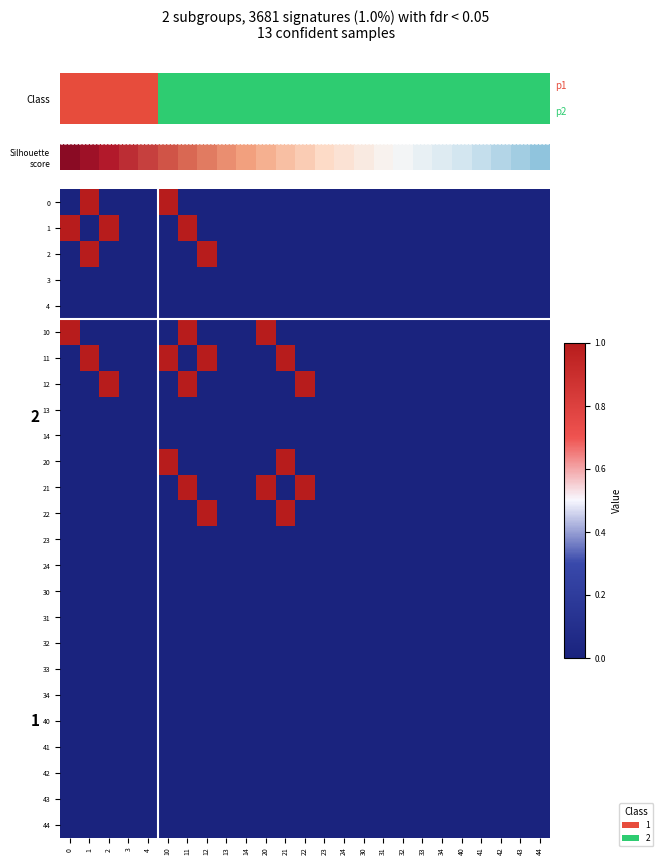

Reading left to right, transcribe all the data shown in this chart.

0: 0=0	1=1	2=0	3=0	4=0	10=1	11=0	12=0	13=0	14=0	20=0	21=0	22=0	23=0	24=0	30=0	31=0	32=0	33=0	34=0	40=0	41=0	42=0	43=0	44=0
1: 0=1	1=0	2=1	3=0	4=0	10=0	11=1	12=0	13=0	14=0	20=0	21=0	22=0	23=0	24=0	30=0	31=0	32=0	33=0	34=0	40=0	41=0	42=0	43=0	44=0
2: 0=0	1=1	2=0	3=0	4=0	10=0	11=0	12=1	13=0	14=0	20=0	21=0	22=0	23=0	24=0	30=0	31=0	32=0	33=0	34=0	40=0	41=0	42=0	43=0	44=0
3: 0=0	1=0	2=0	3=0	4=0	10=0	11=0	12=0	13=0	14=0	20=0	21=0	22=0	23=0	24=0	30=0	31=0	32=0	33=0	34=0	40=0	41=0	42=0	43=0	44=0
4: 0=0	1=0	2=0	3=0	4=0	10=0	11=0	12=0	13=0	14=0	20=0	21=0	22=0	23=0	24=0	30=0	31=0	32=0	33=0	34=0	40=0	41=0	42=0	43=0	44=0
10: 0=1	1=0	2=0	3=0	4=0	10=0	11=1	12=0	13=0	14=0	20=1	21=0	22=0	23=0	24=0	30=0	31=0	32=0	33=0	34=0	40=0	41=0	42=0	43=0	44=0
11: 0=0	1=1	2=0	3=0	4=0	10=1	11=0	12=1	13=0	14=0	20=0	21=1	22=0	23=0	24=0	30=0	31=0	32=0	33=0	34=0	40=0	41=0	42=0	43=0	44=0
12: 0=0	1=0	2=1	3=0	4=0	10=0	11=1	12=0	13=0	14=0	20=0	21=0	22=1	23=0	24=0	30=0	31=0	32=0	33=0	34=0	40=0	41=0	42=0	43=0	44=0
13: 0=0	1=0	2=0	3=0	4=0	10=0	11=0	12=0	13=0	14=0	20=0	21=0	22=0	23=0	24=0	30=0	31=0	32=0	33=0	34=0	40=0	41=0	42=0	43=0	44=0
14: 0=0	1=0	2=0	3=0	4=0	10=0	11=0	12=0	13=0	14=0	20=0	21=0	22=0	23=0	24=0	30=0	31=0	32=0	33=0	34=0	40=0	41=0	42=0	43=0	44=0
20: 0=0	1=0	2=0	3=0	4=0	10=1	11=0	12=0	13=0	14=0	20=0	21=1	22=0	23=0	24=0	30=0	31=0	32=0	33=0	34=0	40=0	41=0	42=0	43=0	44=0
21: 0=0	1=0	2=0	3=0	4=0	10=0	11=1	12=0	13=0	14=0	20=1	21=0	22=1	23=0	24=0	30=0	31=0	32=0	33=0	34=0	40=0	41=0	42=0	43=0	44=0
22: 0=0	1=0	2=0	3=0	4=0	10=0	11=0	12=1	13=0	14=0	20=0	21=1	22=0	23=0	24=0	30=0	31=0	32=0	33=0	34=0	40=0	41=0	42=0	43=0	44=0
23: 0=0	1=0	2=0	3=0	4=0	10=0	11=0	12=0	13=0	14=0	20=0	21=0	22=0	23=0	24=0	30=0	31=0	32=0	33=0	34=0	40=0	41=0	42=0	43=0	44=0
24: 0=0	1=0	2=0	3=0	4=0	10=0	11=0	12=0	13=0	14=0	20=0	21=0	22=0	23=0	24=0	30=0	31=0	32=0	33=0	34=0	40=0	41=0	42=0	43=0	44=0
30: 0=0	1=0	2=0	3=0	4=0	10=0	11=0	12=0	13=0	14=0	20=0	21=0	22=0	23=0	24=0	30=0	31=0	32=0	33=0	34=0	40=0	41=0	42=0	43=0	44=0
31: 0=0	1=0	2=0	3=0	4=0	10=0	11=0	12=0	13=0	14=0	20=0	21=0	22=0	23=0	24=0	30=0	31=0	32=0	33=0	34=0	40=0	41=0	42=0	43=0	44=0
32: 0=0	1=0	2=0	3=0	4=0	10=0	11=0	12=0	13=0	14=0	20=0	21=0	22=0	23=0	24=0	30=0	31=0	32=0	33=0	34=0	40=0	41=0	42=0	43=0	44=0
33: 0=0	1=0	2=0	3=0	4=0	10=0	11=0	12=0	13=0	14=0	20=0	21=0	22=0	23=0	24=0	30=0	31=0	32=0	33=0	34=0	40=0	41=0	42=0	43=0	44=0
34: 0=0	1=0	2=0	3=0	4=0	10=0	11=0	12=0	13=0	14=0	20=0	21=0	22=0	23=0	24=0	30=0	31=0	32=0	33=0	34=0	40=0	41=0	42=0	43=0	44=0
40: 0=0	1=0	2=0	3=0	4=0	10=0	11=0	12=0	13=0	14=0	20=0	21=0	22=0	23=0	24=0	30=0	31=0	32=0	33=0	34=0	40=0	41=0	42=0	43=0	44=0
41: 0=0	1=0	2=0	3=0	4=0	10=0	11=0	12=0	13=0	14=0	20=0	21=0	22=0	23=0	24=0	30=0	31=0	32=0	33=0	34=0	40=0	41=0	42=0	43=0	44=0
42: 0=0	1=0	2=0	3=0	4=0	10=0	11=0	12=0	13=0	14=0	20=0	21=0	22=0	23=0	24=0	30=0	31=0	32=0	33=0	34=0	40=0	41=0	42=0	43=0	44=0
43: 0=0	1=0	2=0	3=0	4=0	10=0	11=0	12=0	13=0	14=0	20=0	21=0	22=0	23=0	24=0	30=0	31=0	32=0	33=0	34=0	40=0	41=0	42=0	43=0	44=0
44: 0=0	1=0	2=0	3=0	4=0	10=0	11=0	12=0	13=0	14=0	20=0	21=0	22=0	23=0	24=0	30=0	31=0	32=0	33=0	34=0	40=0	41=0	42=0	43=0	44=0